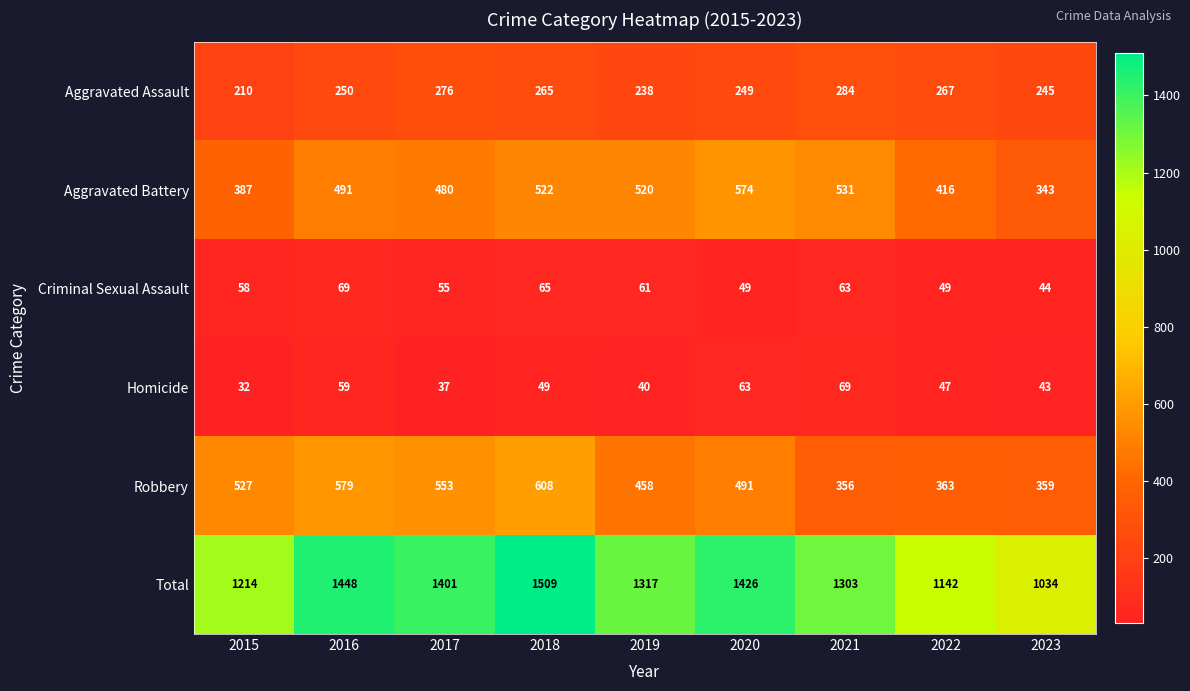

Which series changed the most between 2015 and 2017?

Total